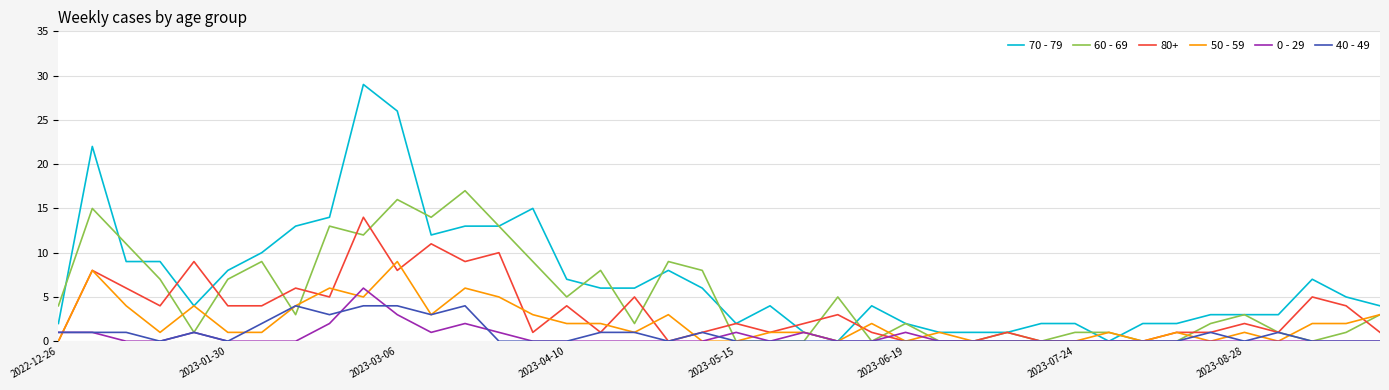

What is the maximum value for 60 - 69?

17